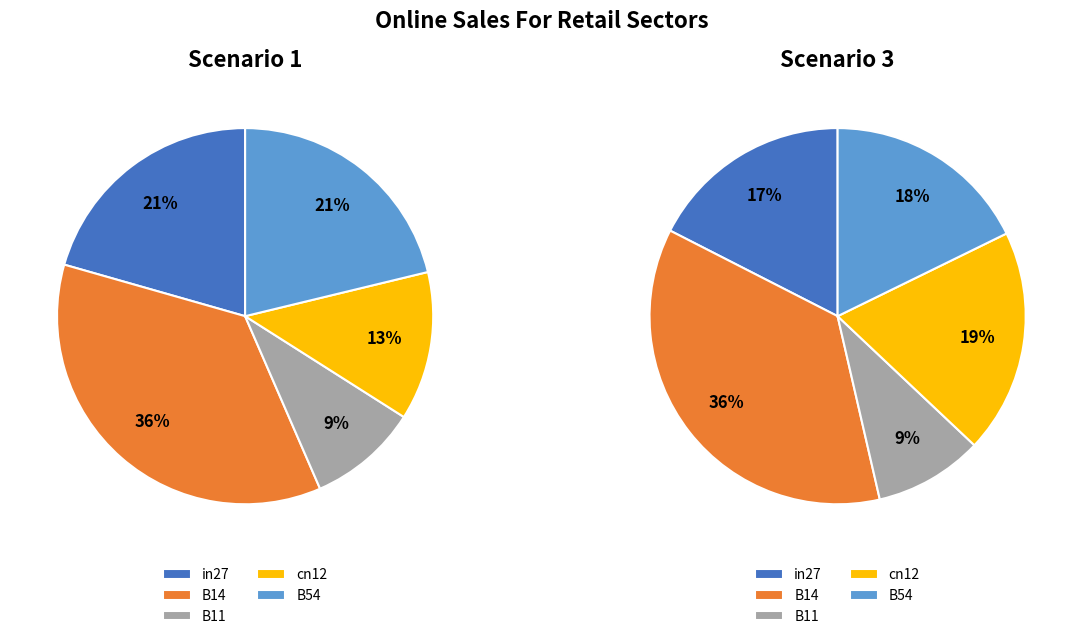

To the nearest percent, what percentage of the pie is B54?

21%